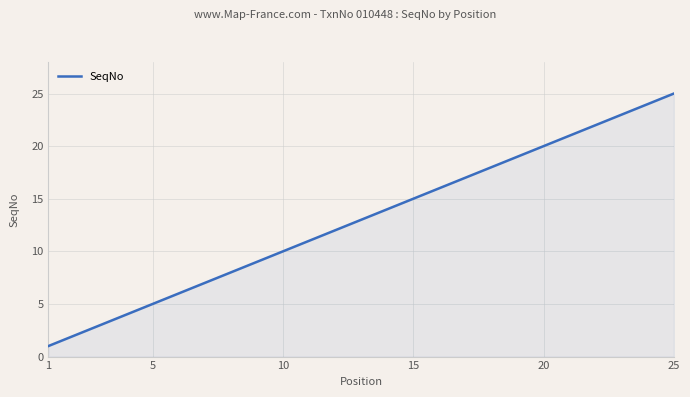

Count the number of categories in the chart.

25